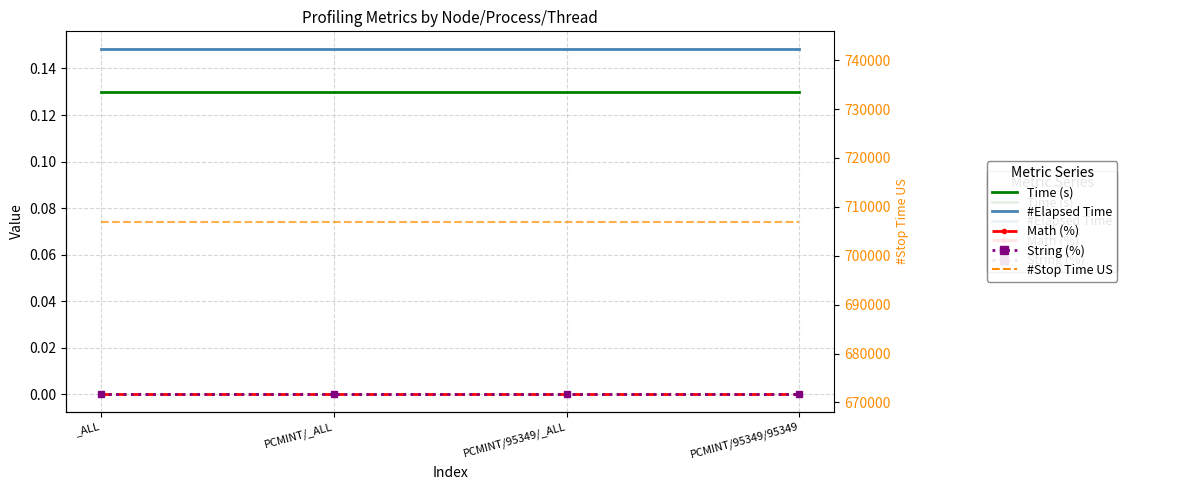

Does the chart have visible grid lines?

Yes